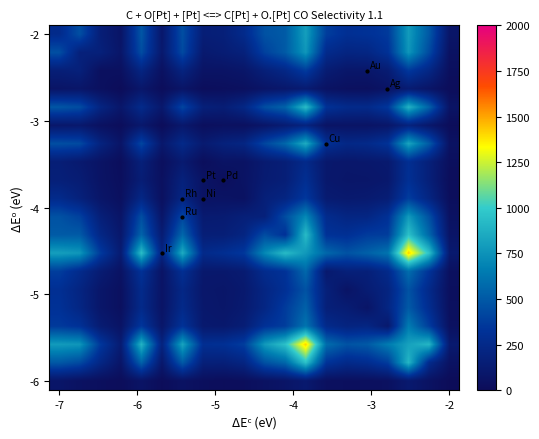

How many categories are shown in the chart?

20